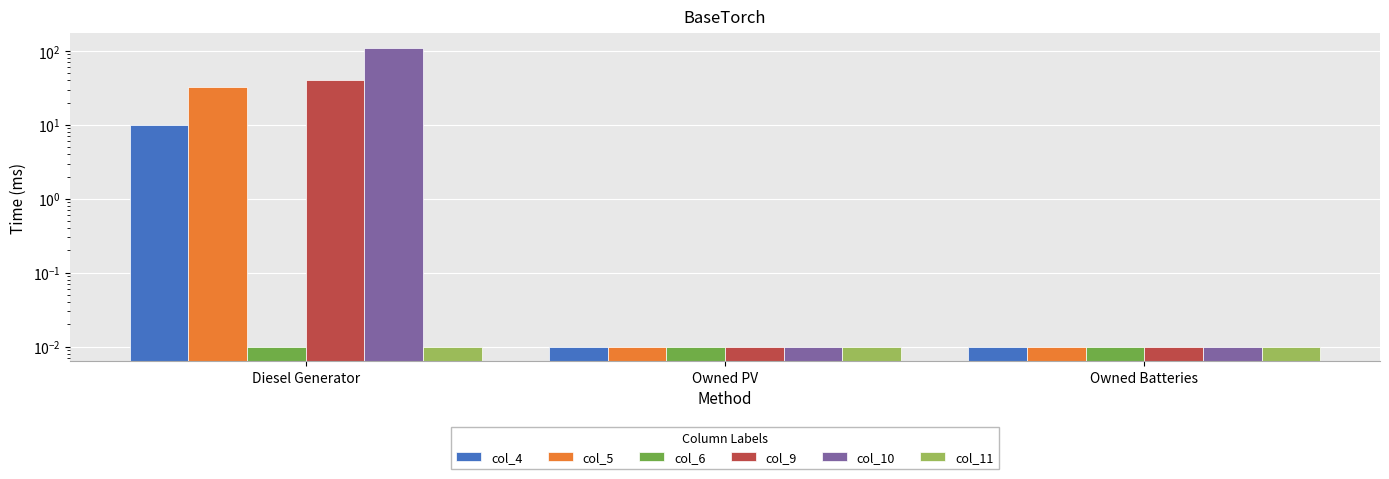

Is the value of col_5 at Owned Batteries greater than the value of col_4 at Owned Batteries?

No